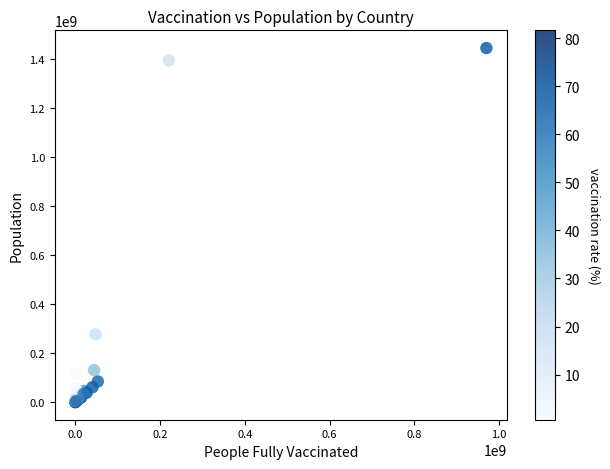

What Y value in the scatter plot is closest to 722136485?

276361788